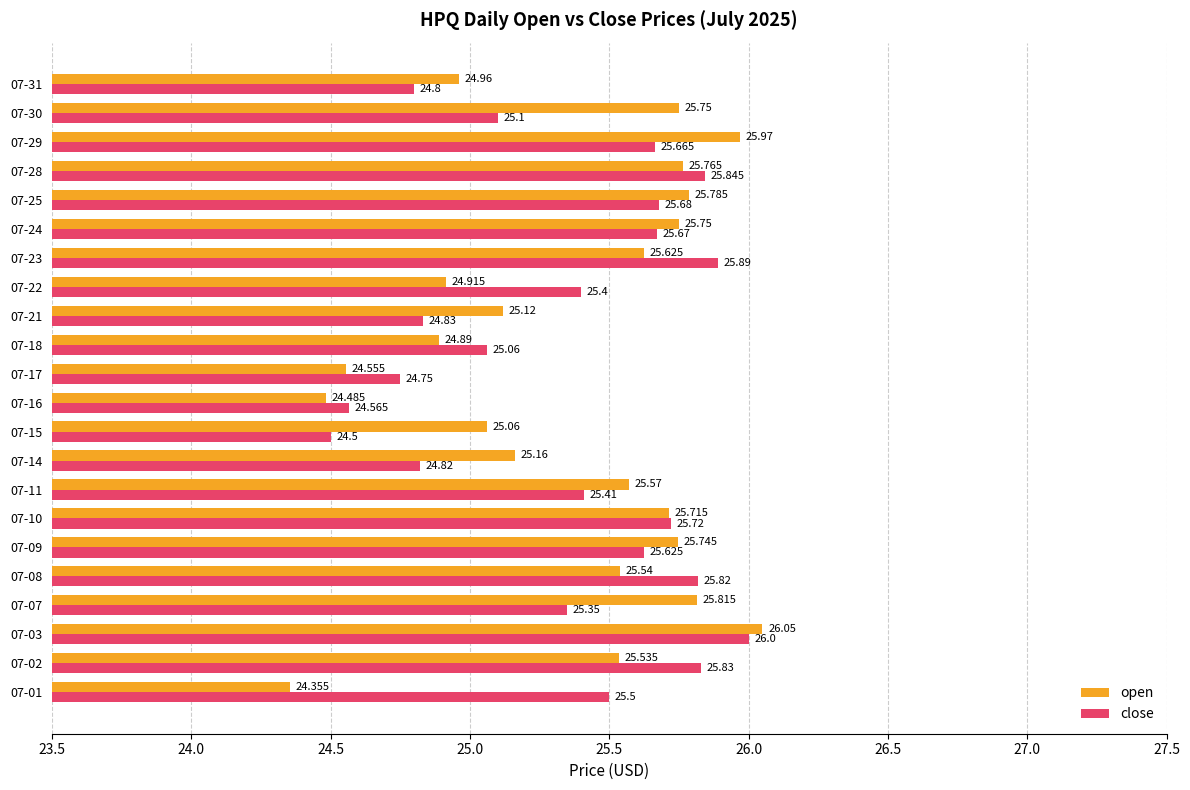

List the labels in order of close value, smallest first.

07-15, 07-16, 07-17, 07-31, 07-14, 07-21, 07-18, 07-30, 07-07, 07-22, 07-11, 07-01, 07-09, 07-29, 07-24, 07-25, 07-10, 07-08, 07-02, 07-28, 07-23, 07-03